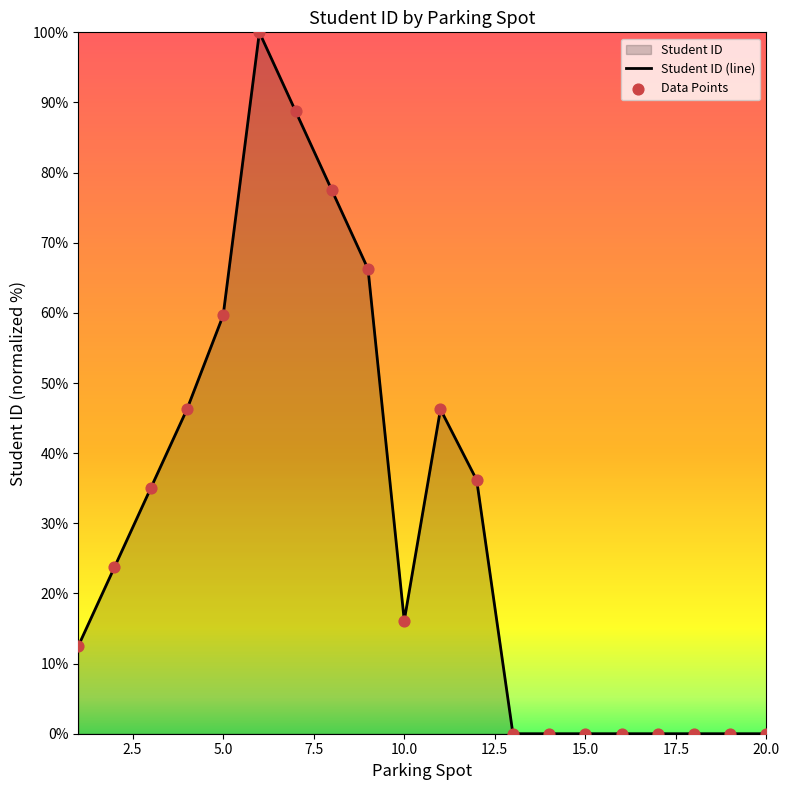

Which series reaches the maximum Y coordinate?

Student ID (line)